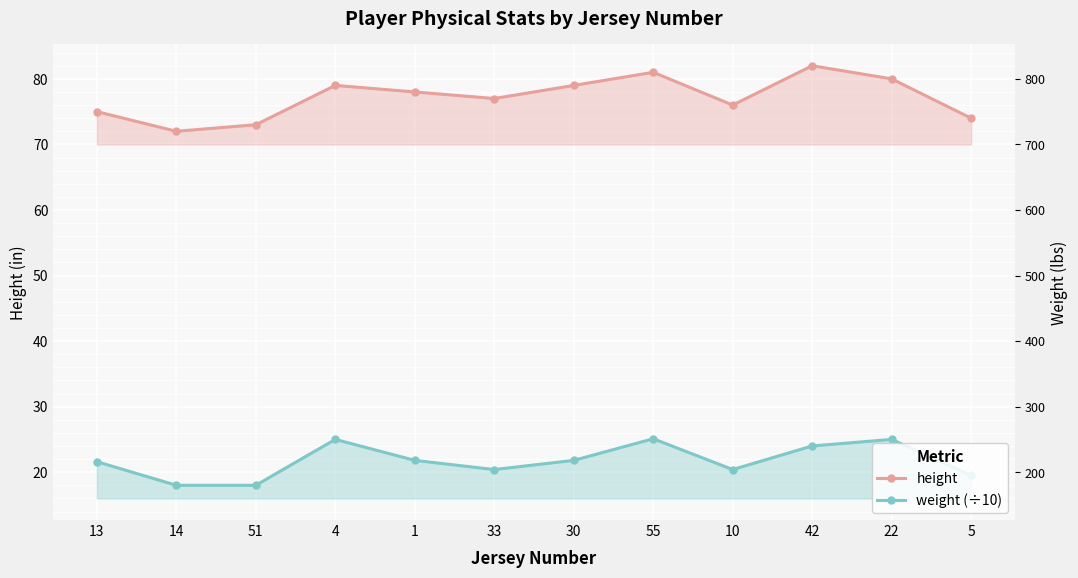

What is the average value of the weight (÷10) series?

21.7